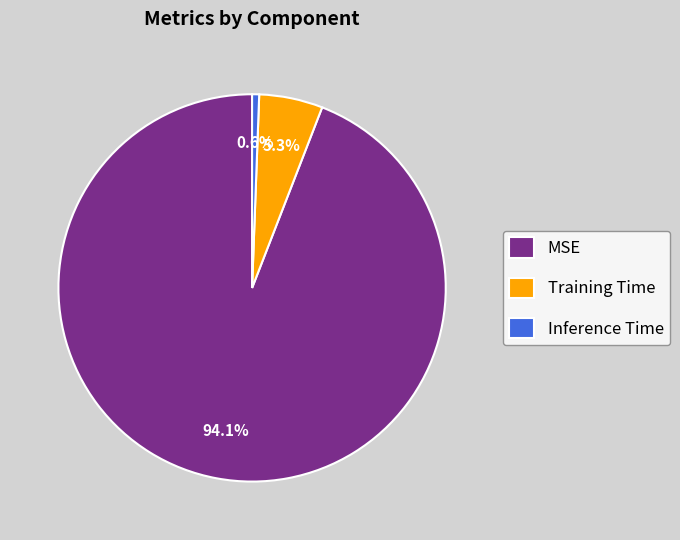

How many segments does this pie chart have?

3